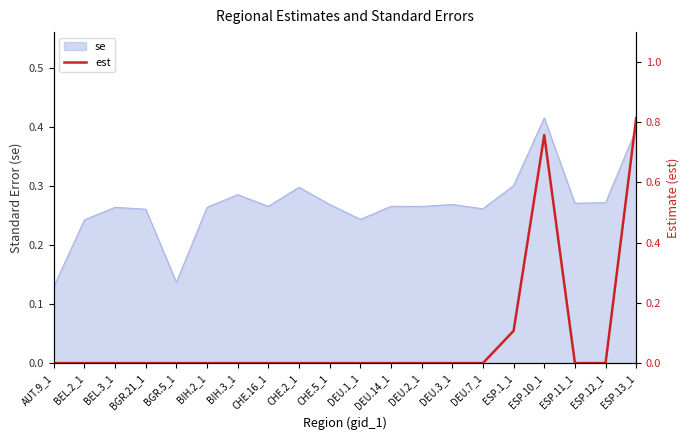

True or false: se has a value of 0.5 at BIH.3_1.

False